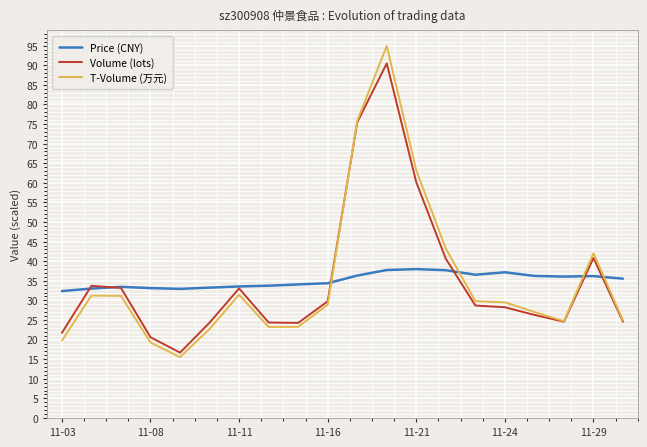

Which series ends up on top after the final intersection of T-Volume (万元) and Price (CNY)?

Price (CNY)